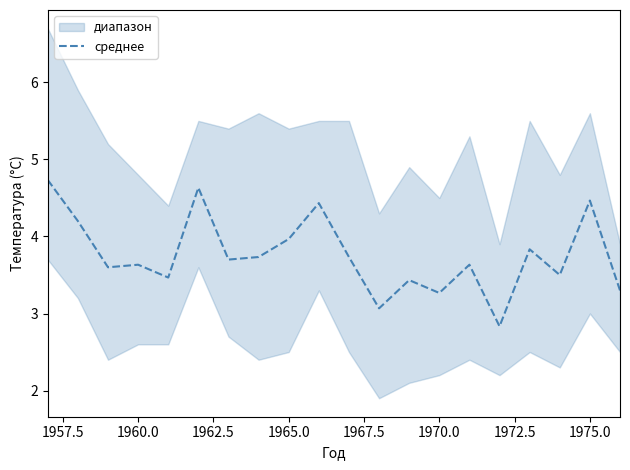

Is it true that среднее equals 5.8 at 1960.0?

False